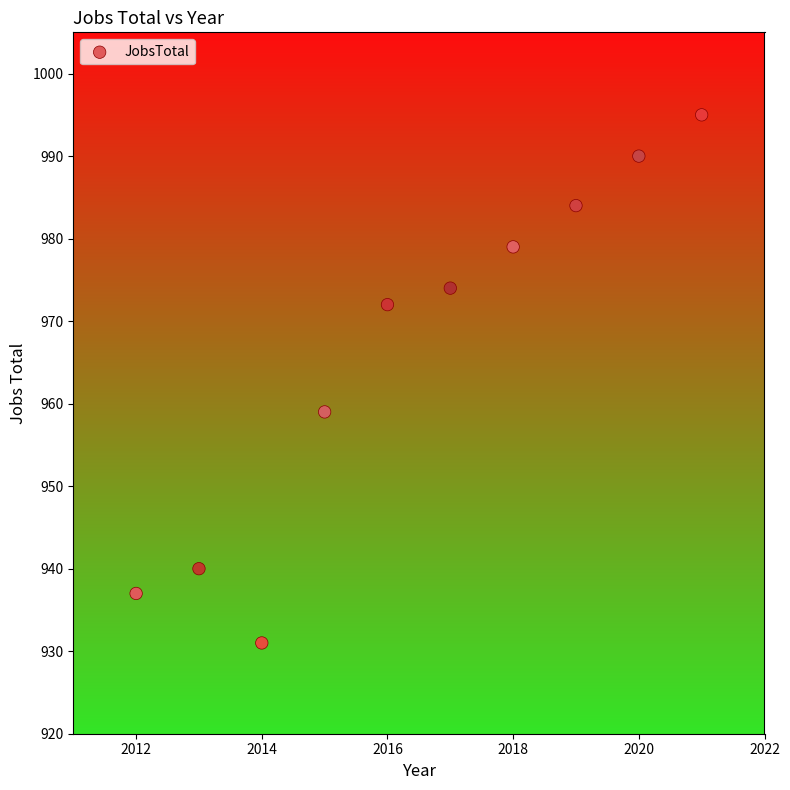

What is the average Y value?

966